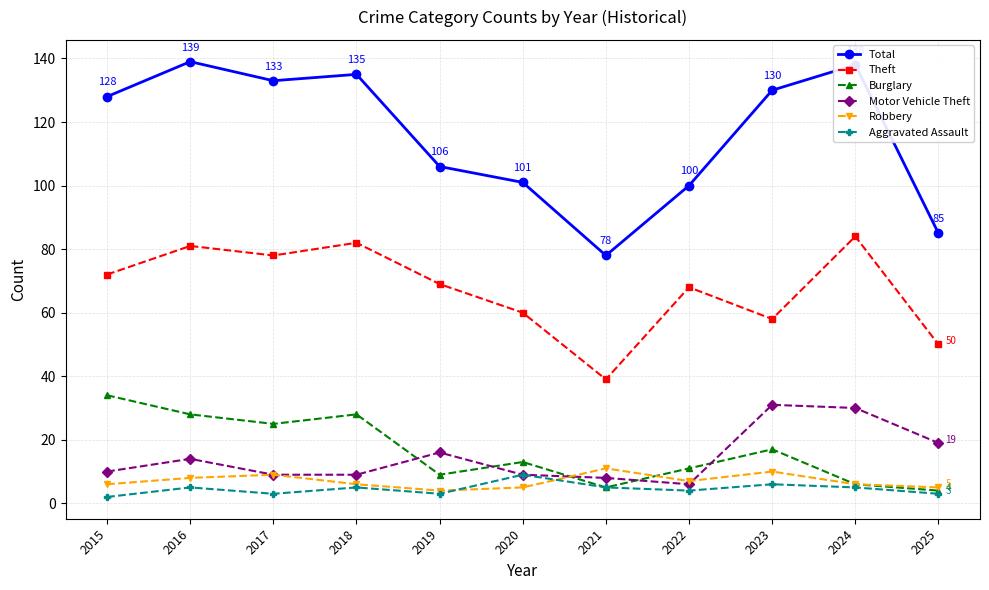

True or false: Robbery and Total intersect in this chart.

False